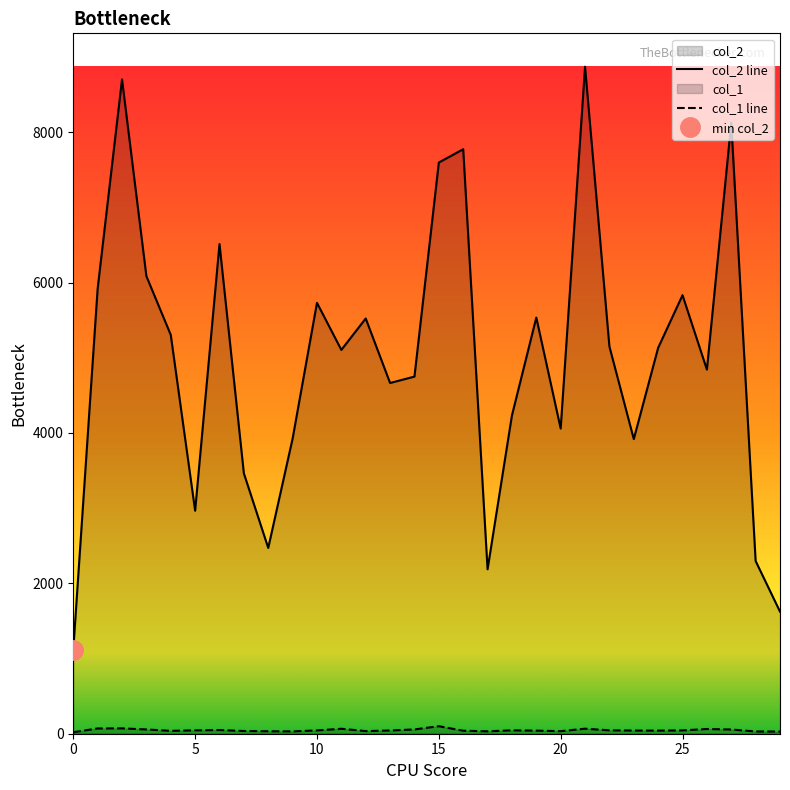

True or false: col_1 line and col_2 line intersect in this chart.

False